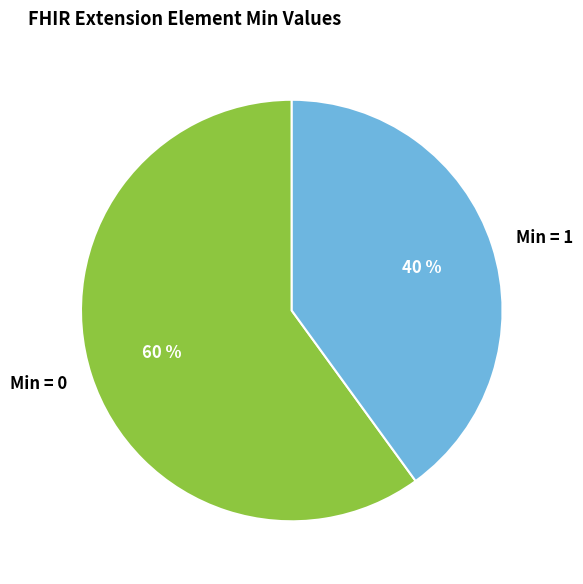

Between Min = 0 and Min = 1, which is larger?

Min = 0